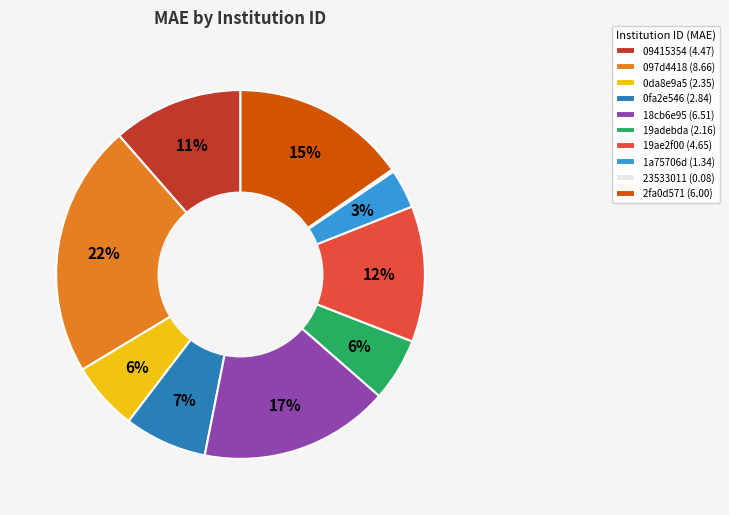

Is there any slice that represents more than half of the pie?

No